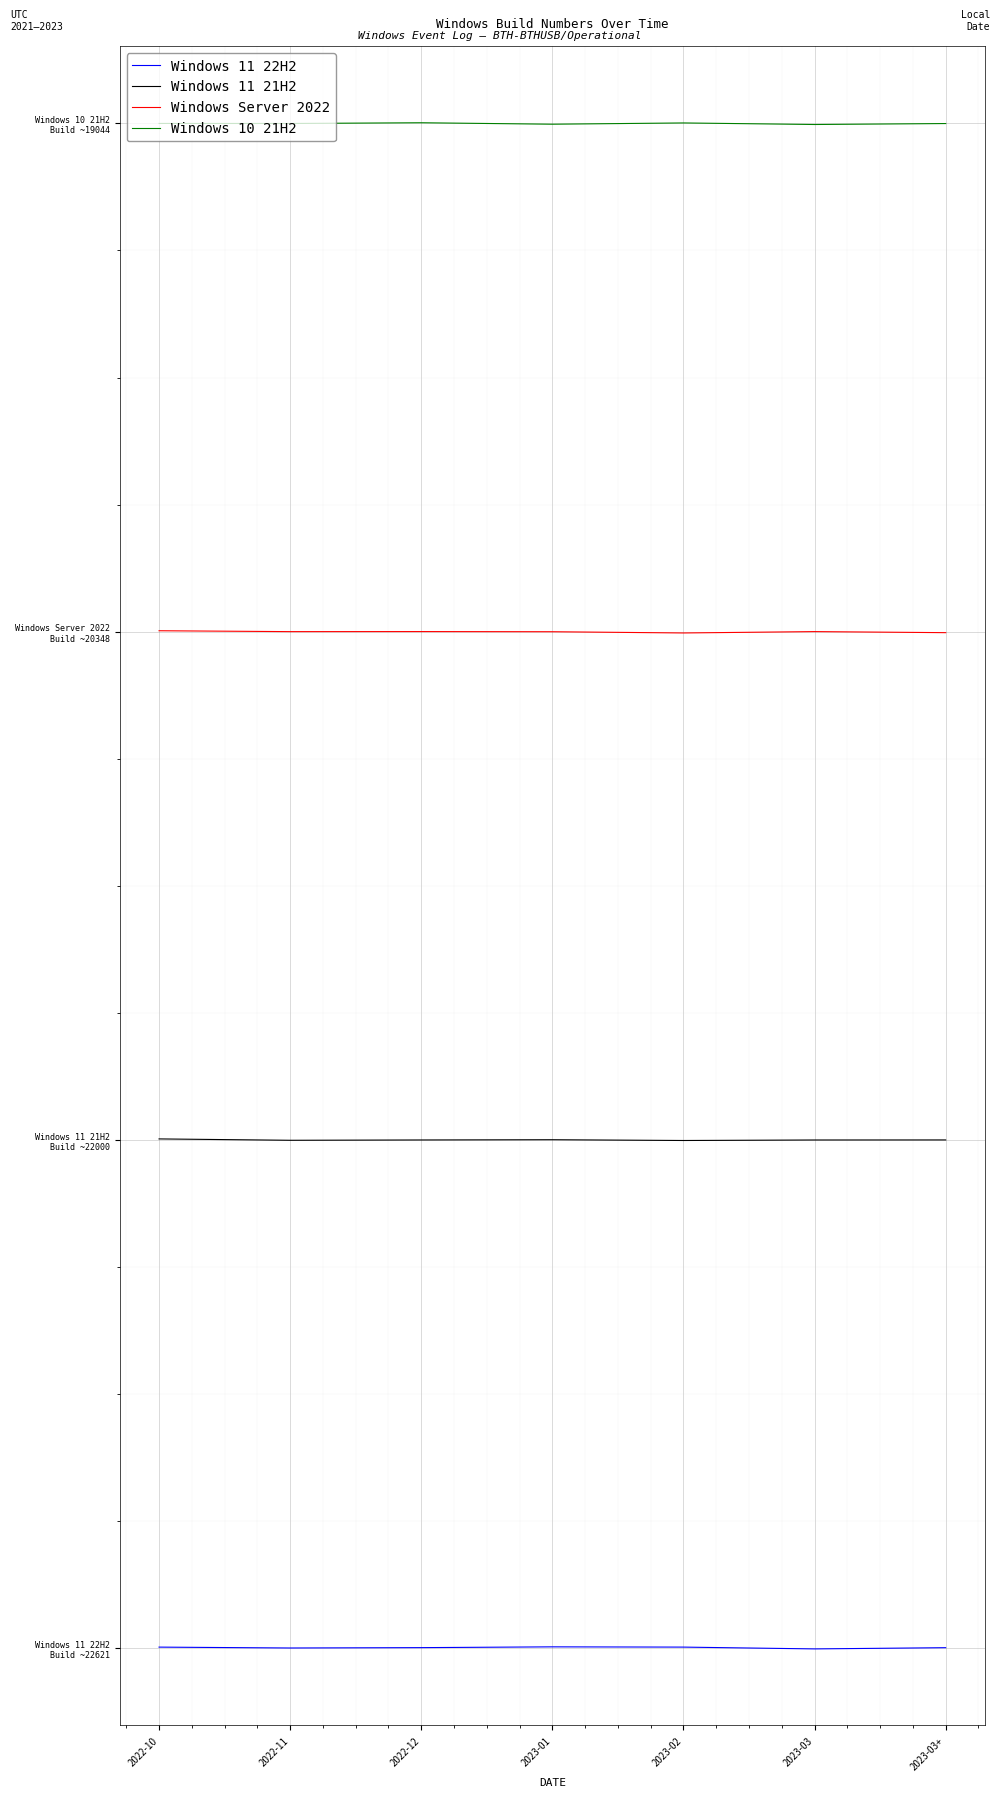

What position from the right is 2023-03+?

1